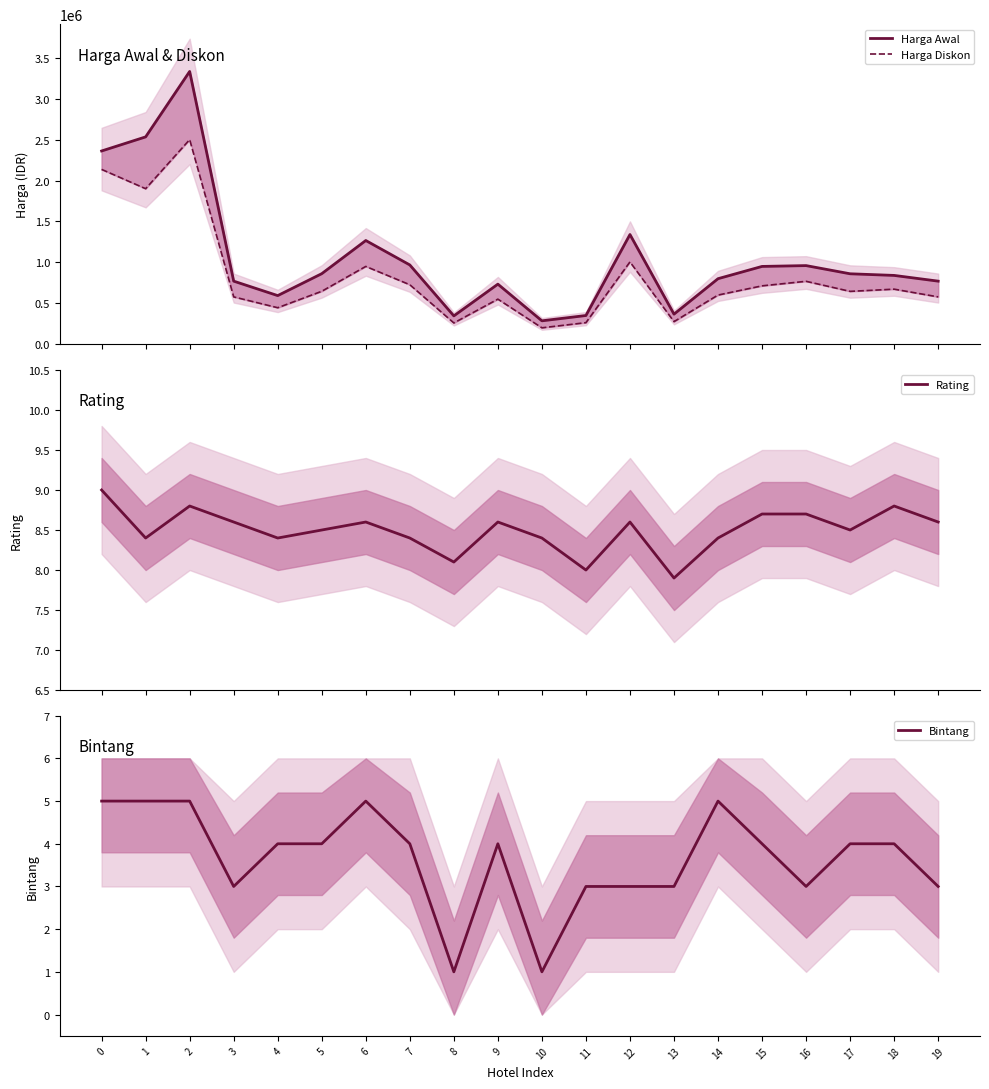

At which label is Bintang closest to 3?

3